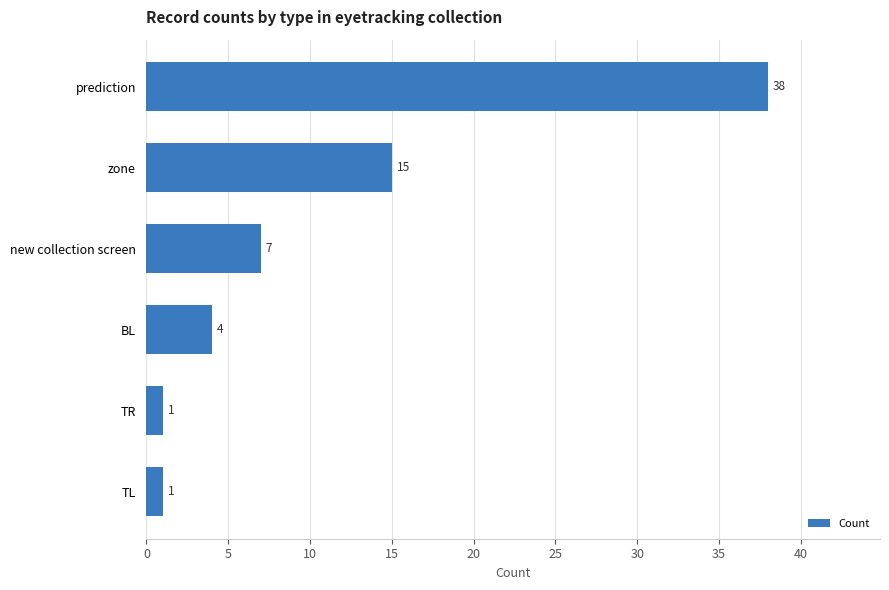

At which label is the value closest to 19?

zone